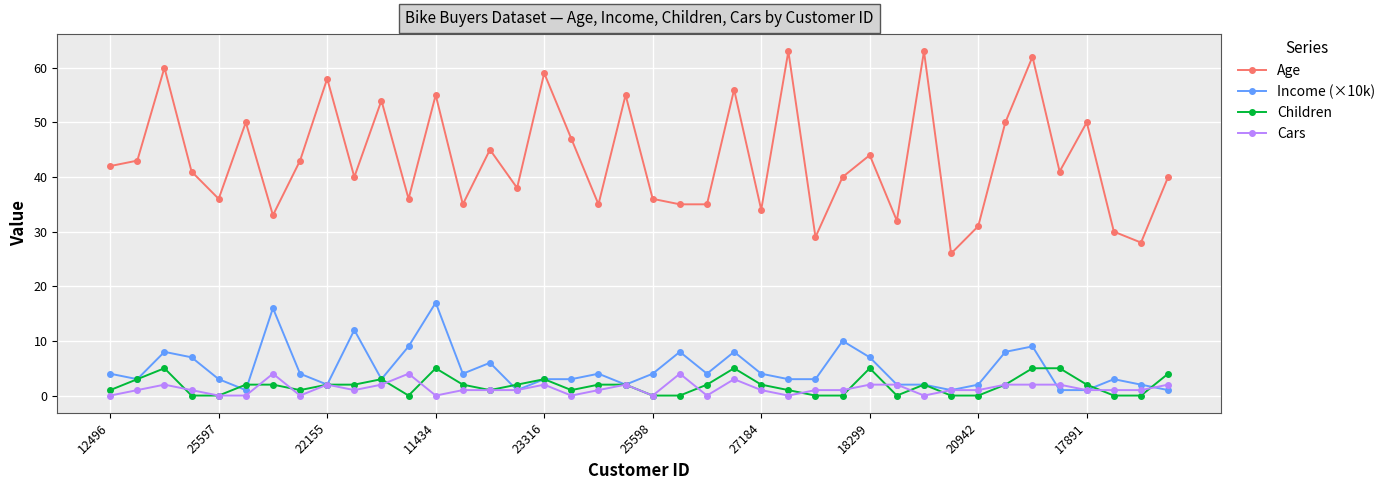

True or false: Cars and Age intersect in this chart.

False